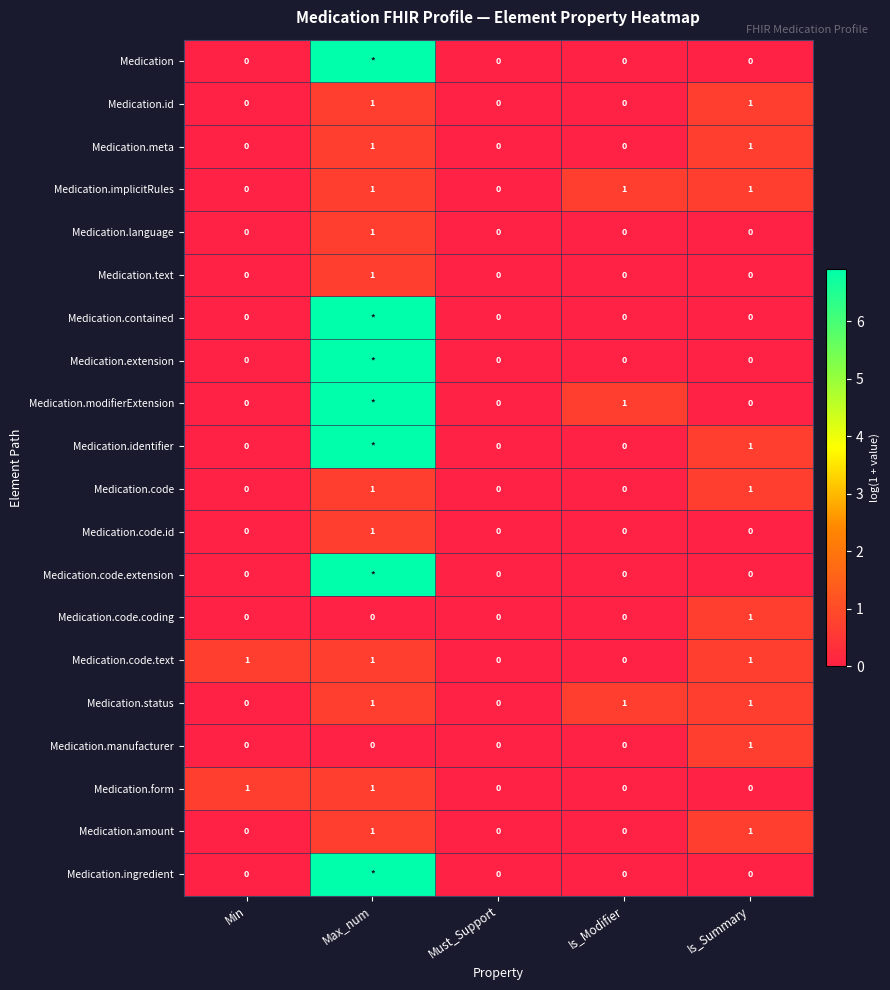

What is the spread (max minus min) of values at Is_Modifier?

1.0